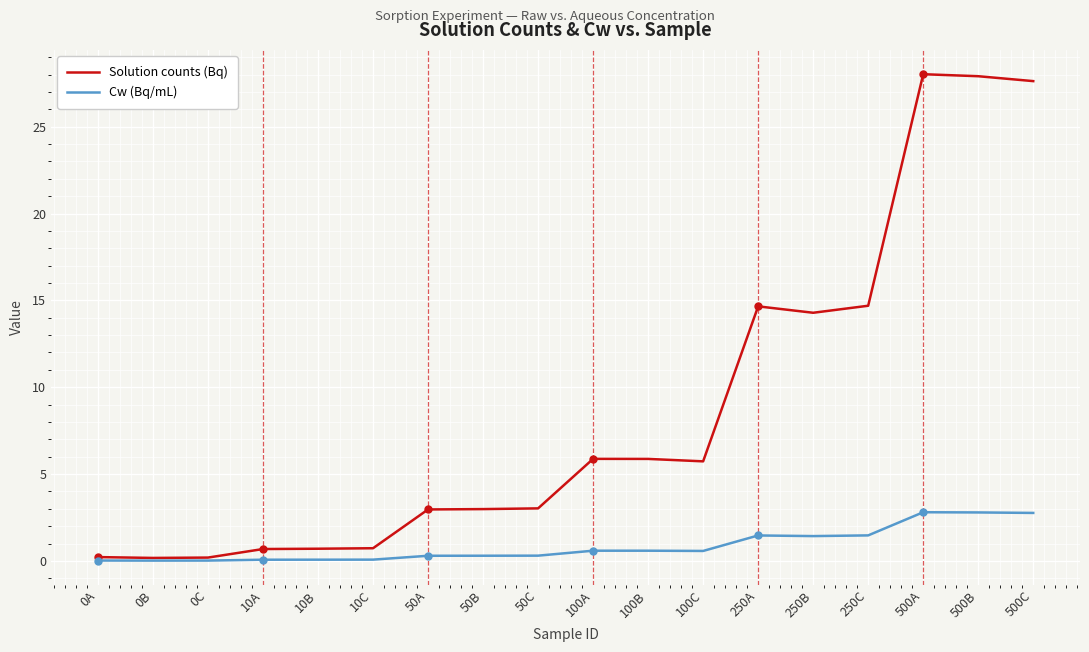

What is the greatest value displayed?

28.0